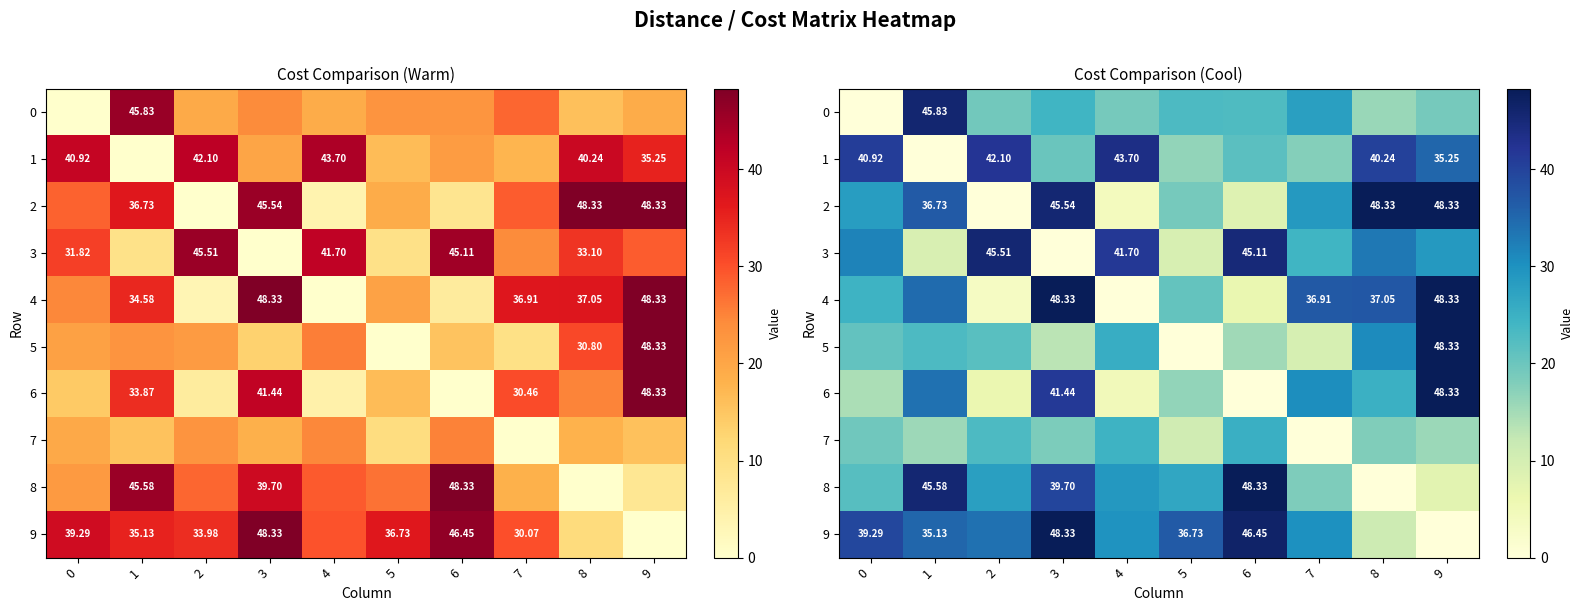

List the labels in order of 8 value, largest first.

6, 1, 3, 4, 2, 5, 0, 7, 9, 8